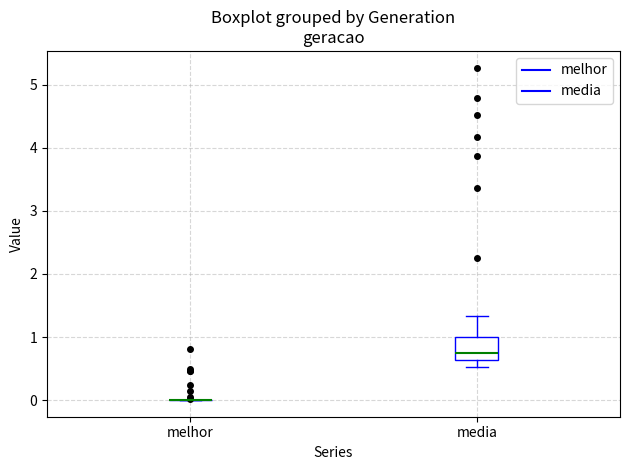

Which box is the tallest, from its lower edge to its upper edge?

media